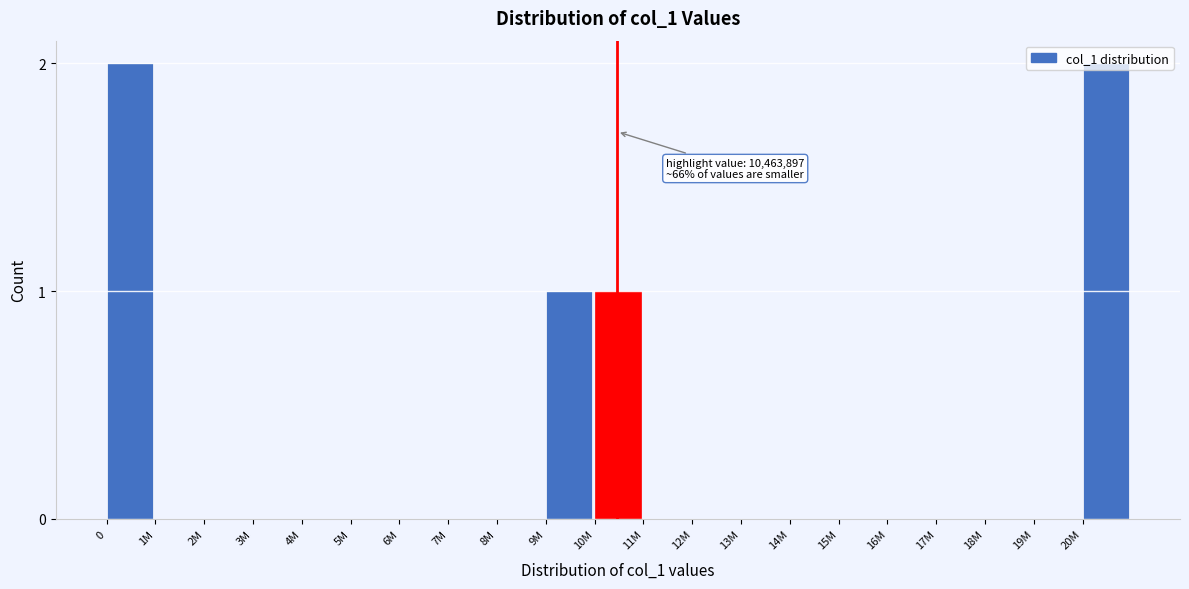

Is it true that the value at 4M is 0?

True